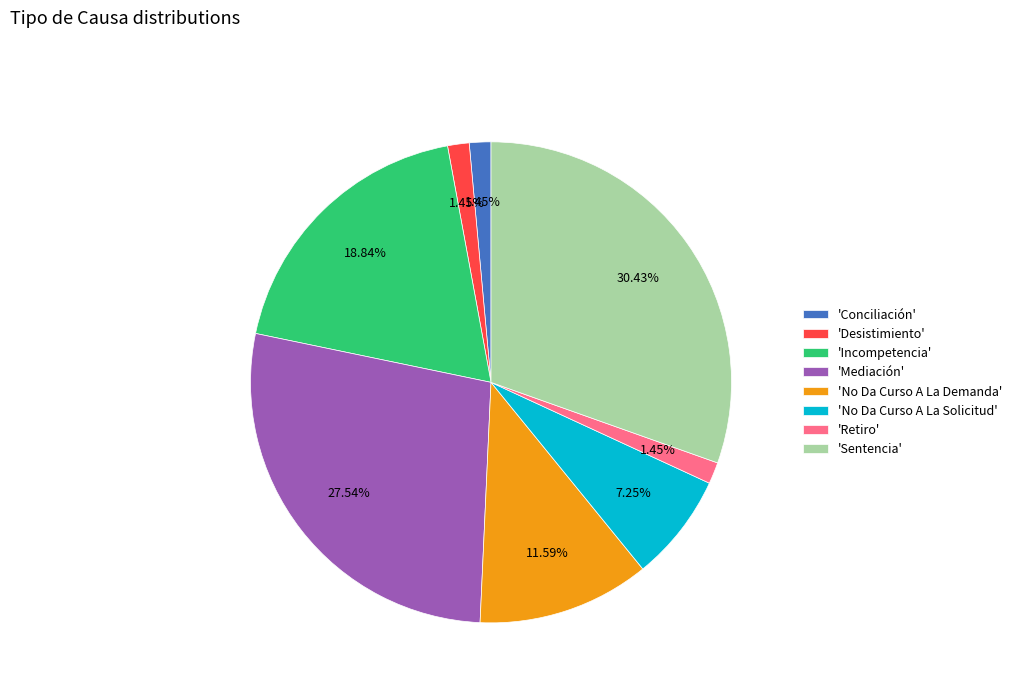

Do 'Retiro' and 'Desistimiento' together represent more than half of the pie?

No